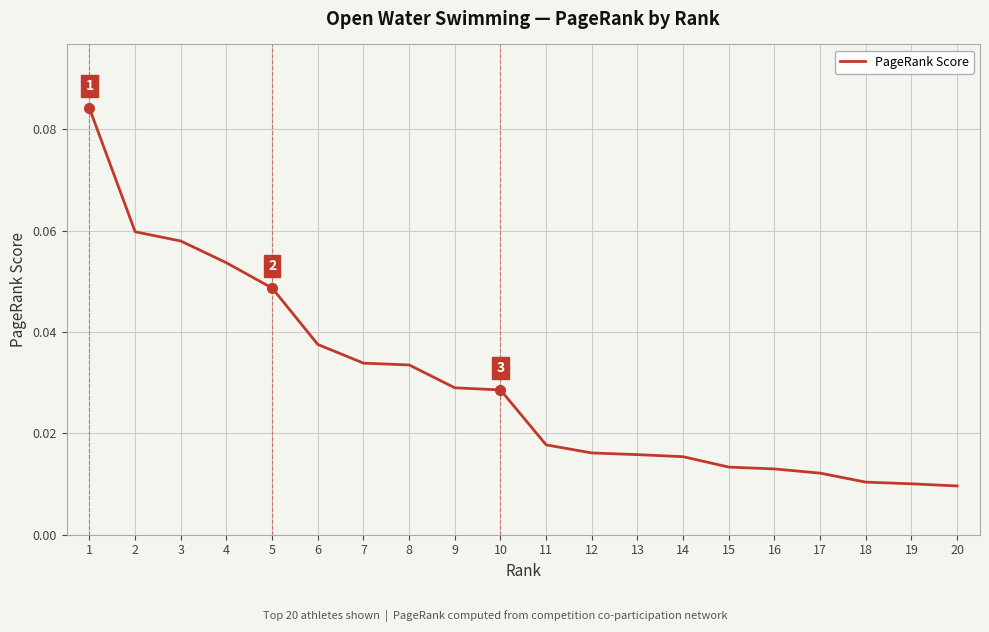

Between 8 and 19, which is larger?

8